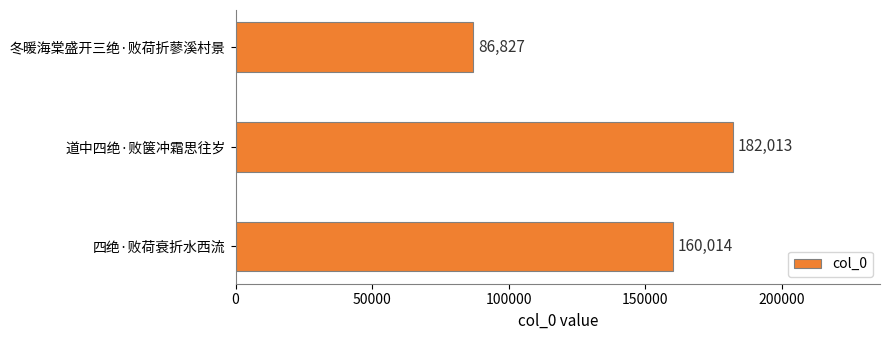

What is the smallest value displayed?

86827